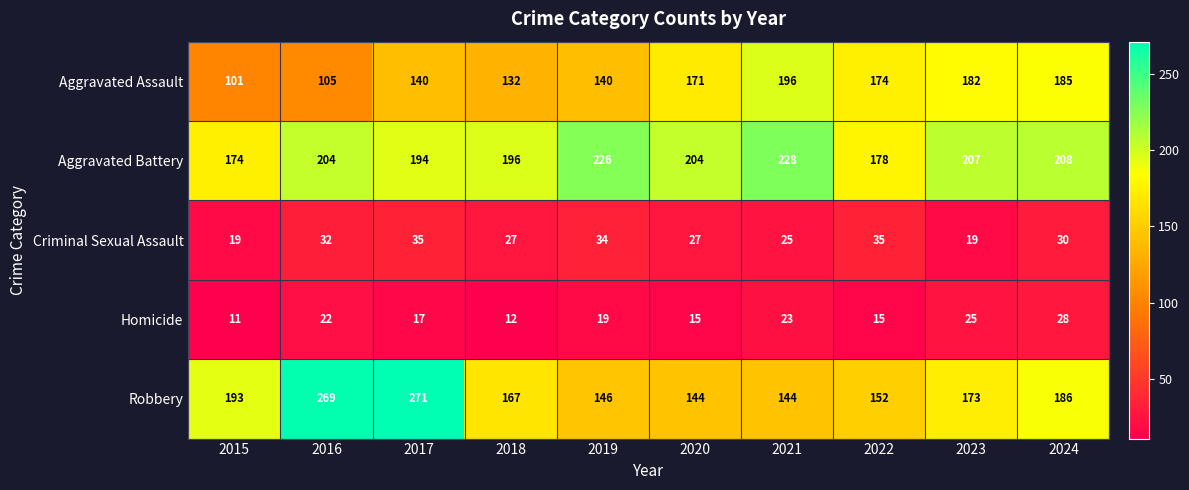

What value does the Criminal Sexual Assault series have at 2016, to the nearest 5?

30